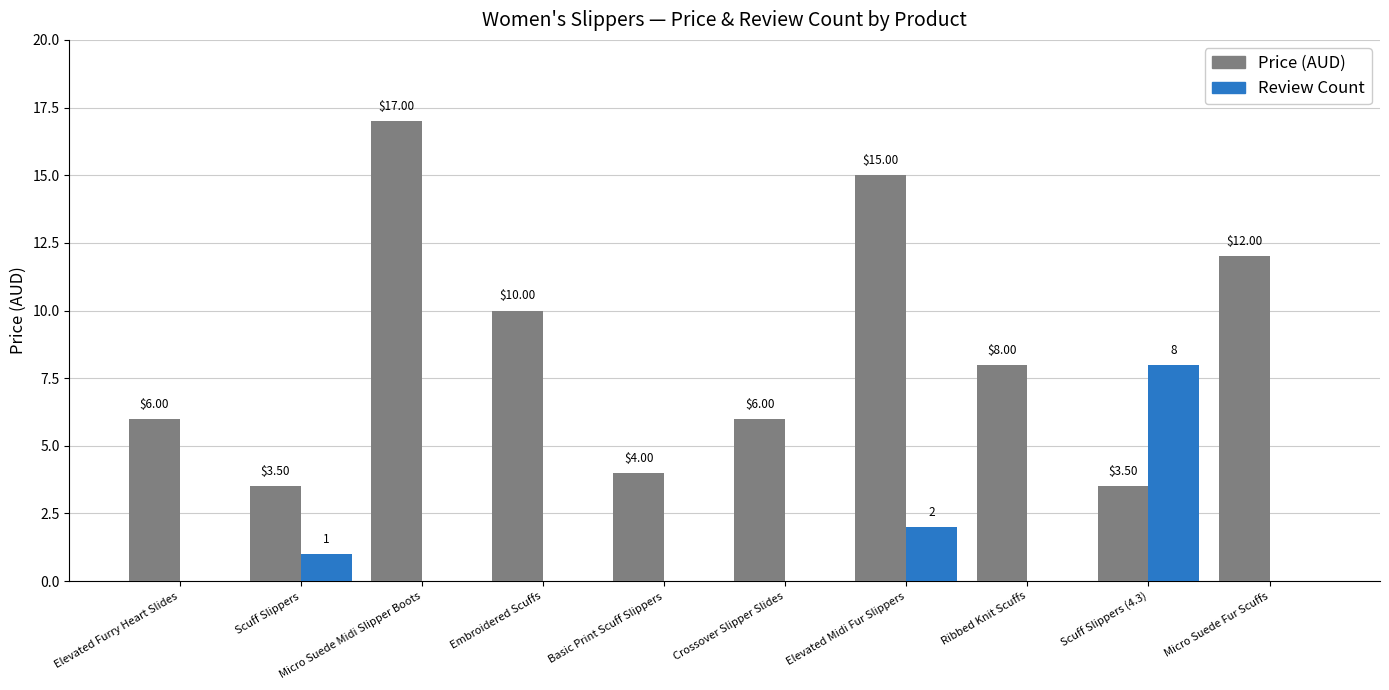

Where is Review Count nearest to the value 4?

Elevated Midi Fur Slippers